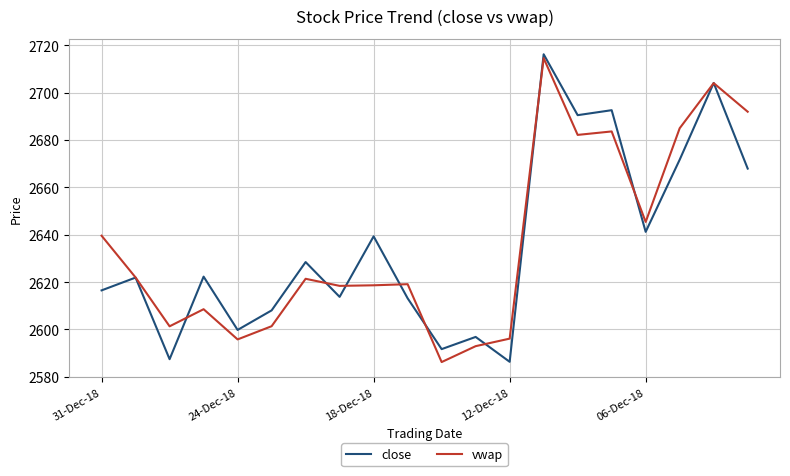

Which series has the largest range (max minus min)?

close